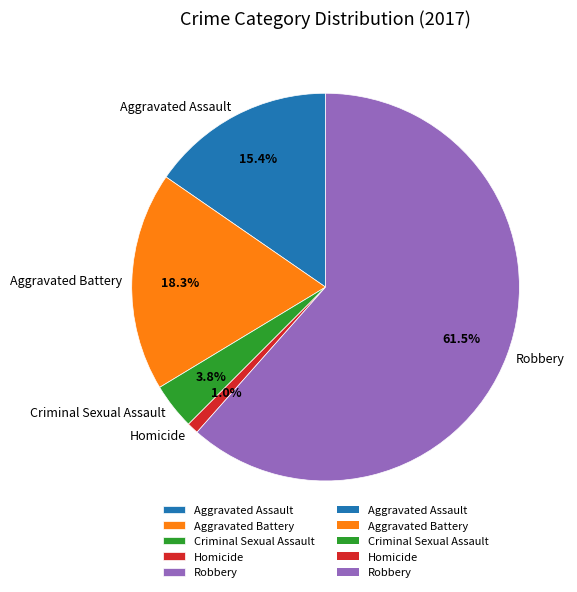

Does Aggravated Battery represent more than half of the total?

No